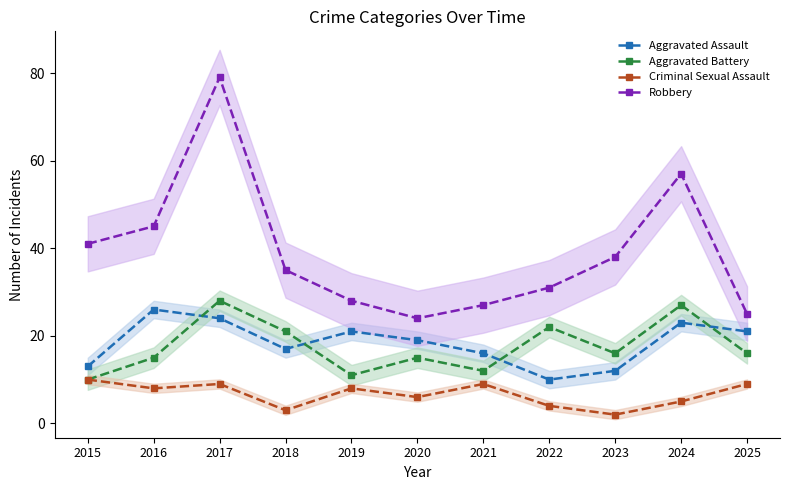

Between 2016 and 2024, which series saw the biggest shift?

Aggravated Battery